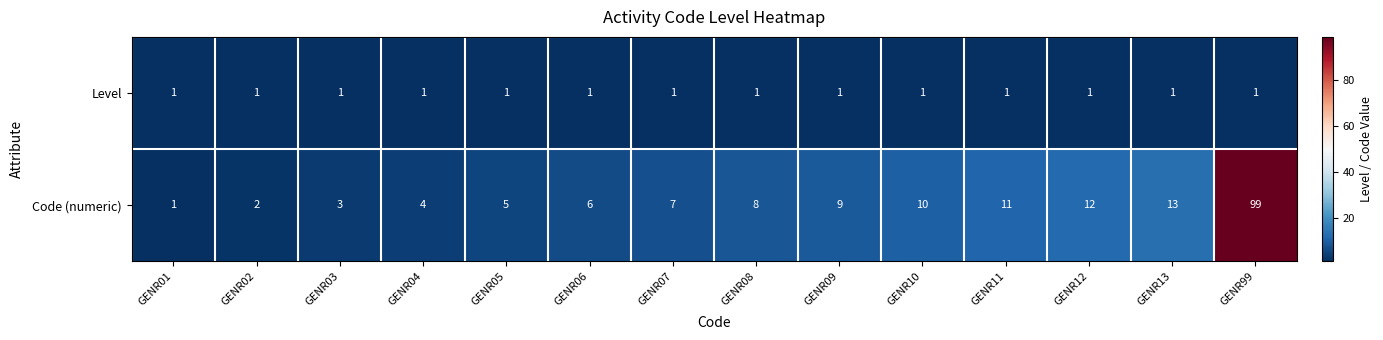

What value does the Code (numeric) series have at GENR10?

10